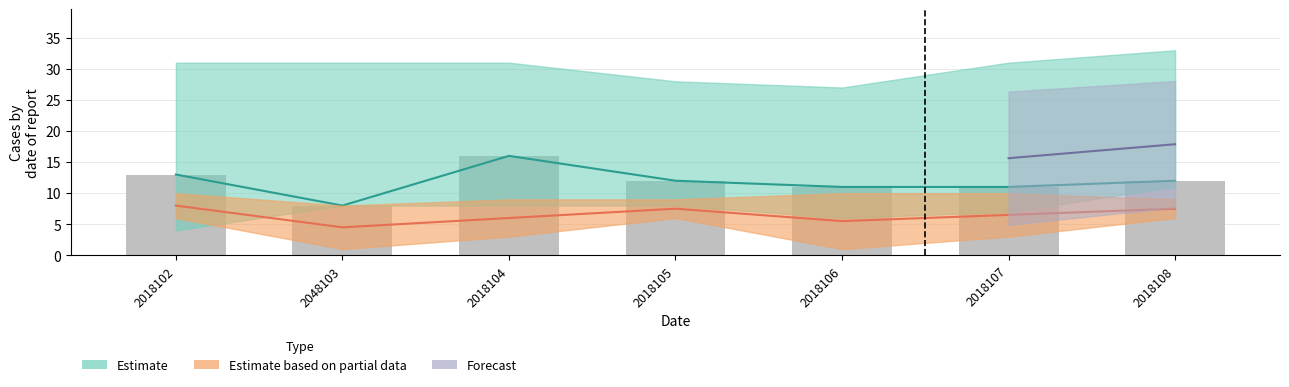

List the labels in order of value, largest first.

2018104, 2018102, 2018105, 2018108, 2018106, 2018107, 2048103